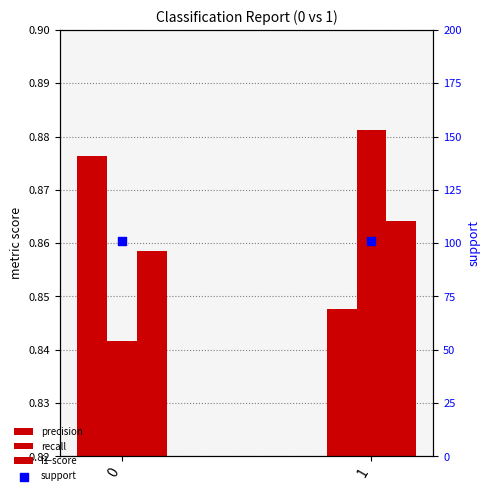

Which series has the largest total across all categories?

support